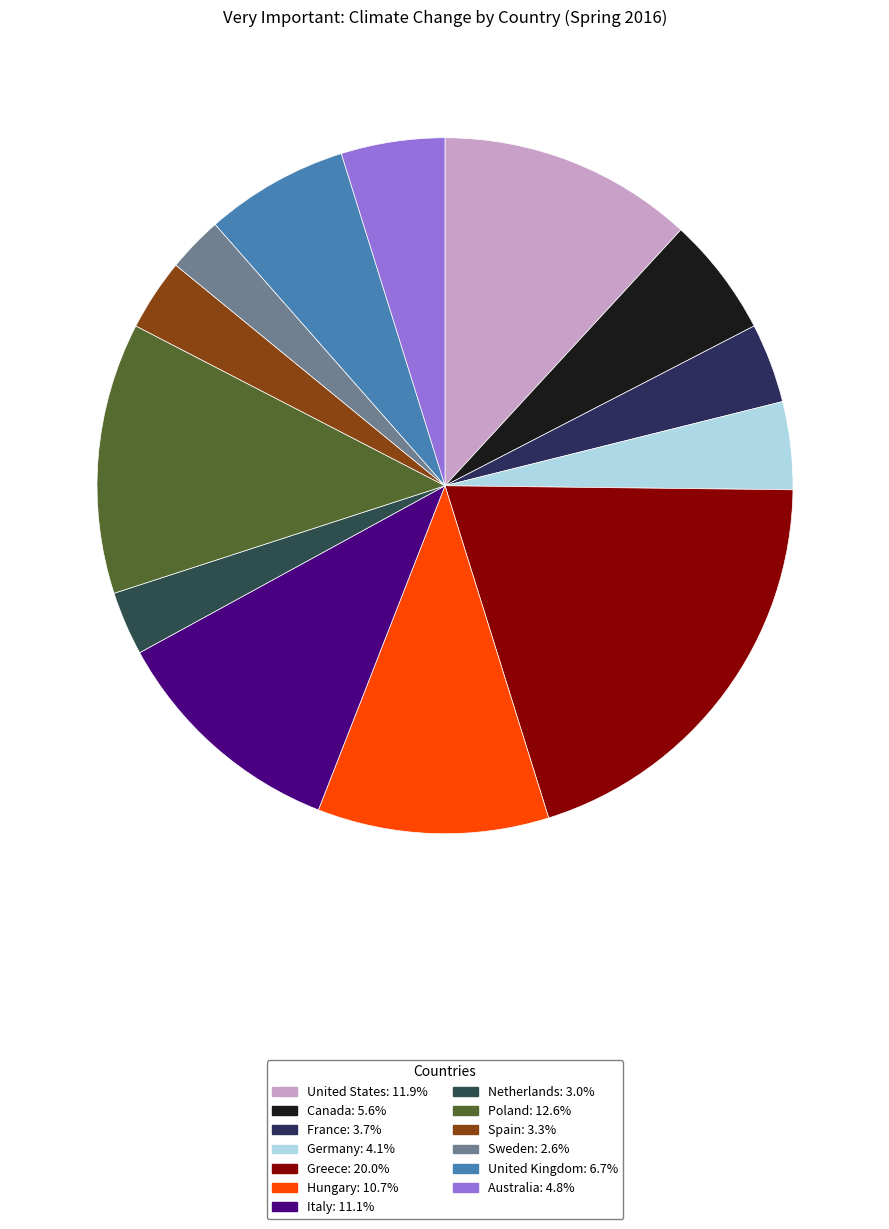

To the nearest percent, what is the combined percentage of United Kingdom and United States?

19%